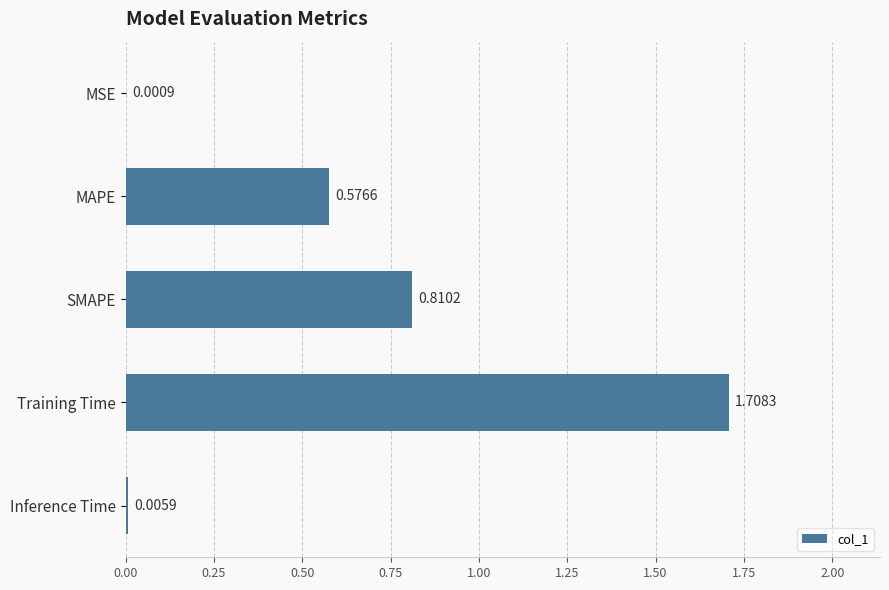

At which label is the value closest to 0?

MSE